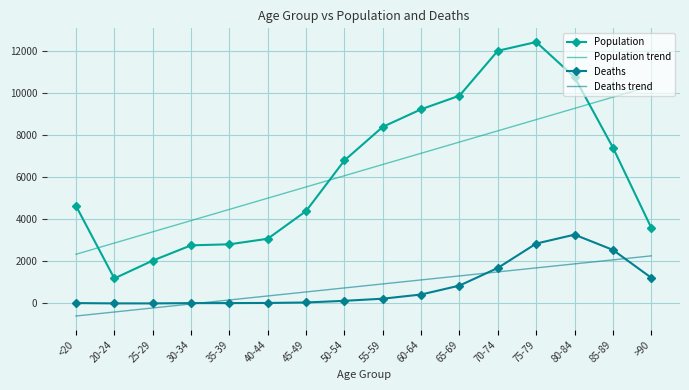

At which label does Deaths trend reach its peak?

>90